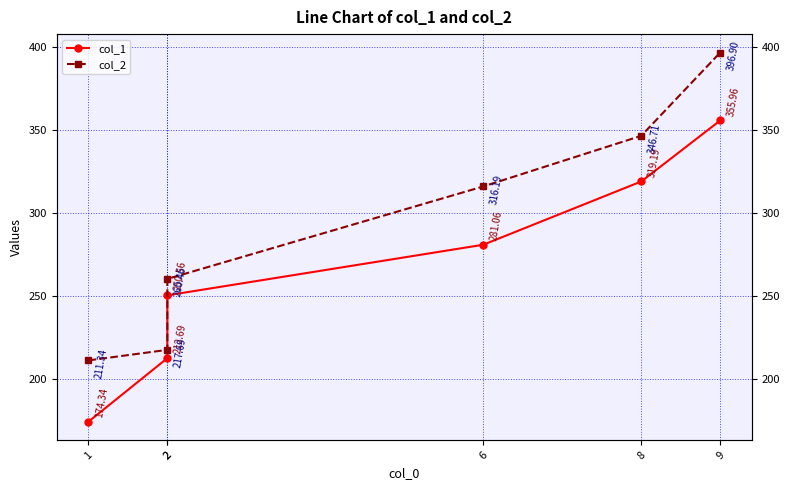

The col_1 series shows 312.4 at 1. True or false?

False